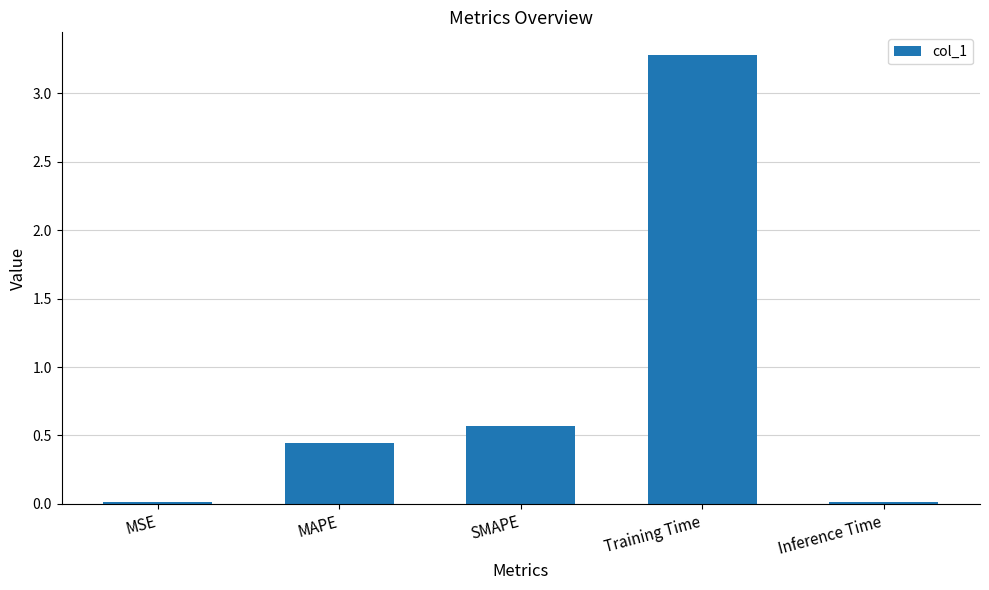

How many bars are there in total?

5